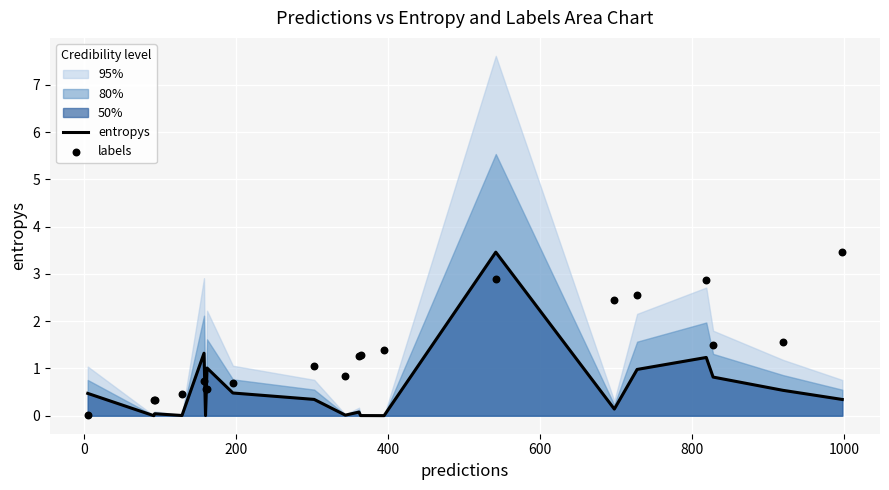

Is the value of labels at 17 greater than the value of entropys at 15?

Yes